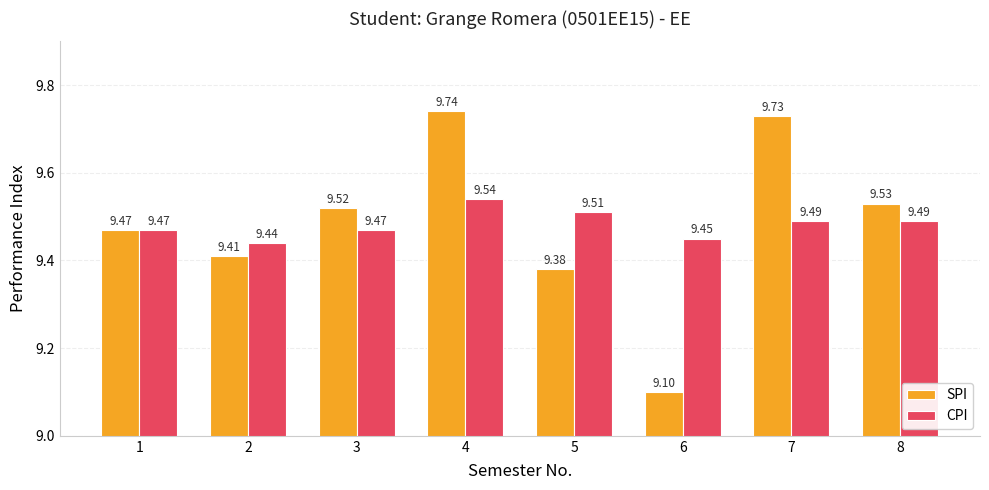

At which category is the sum across all series the highest?

4